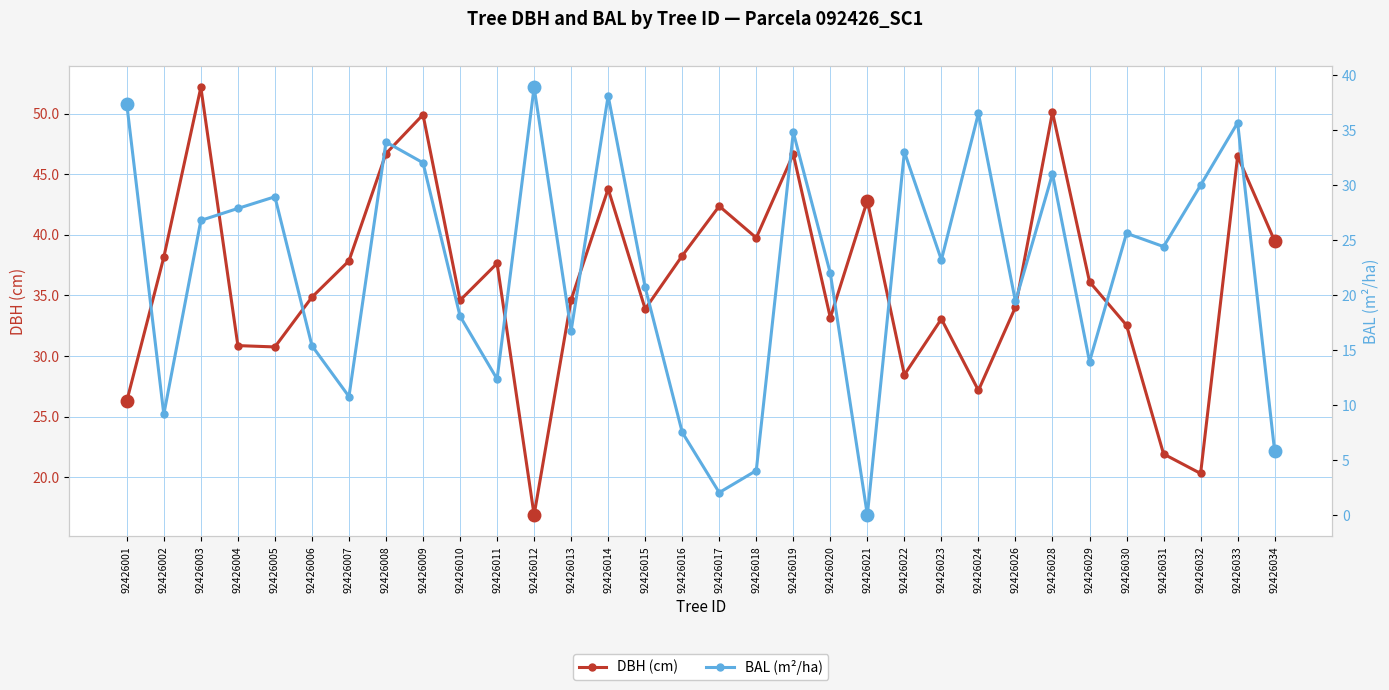

How many data points in DBH (cm) are less than 36?

16